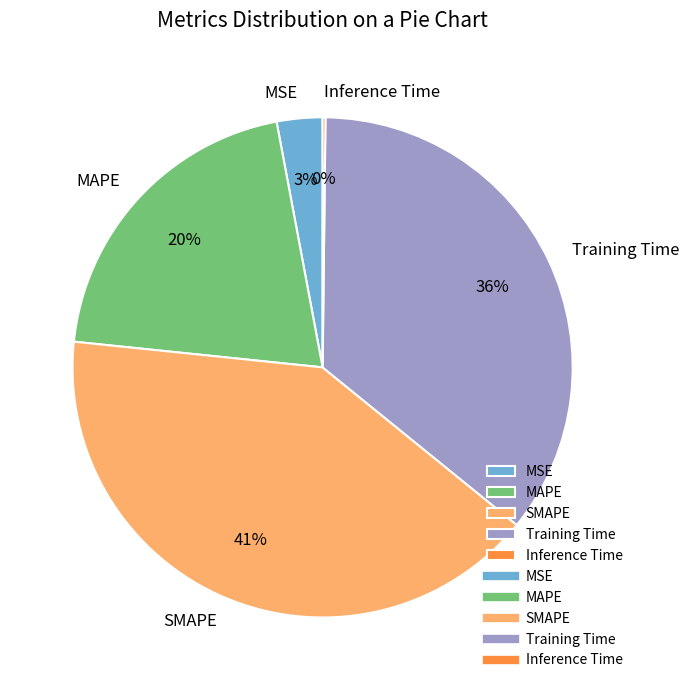

Is there any slice that represents more than half of the pie?

No